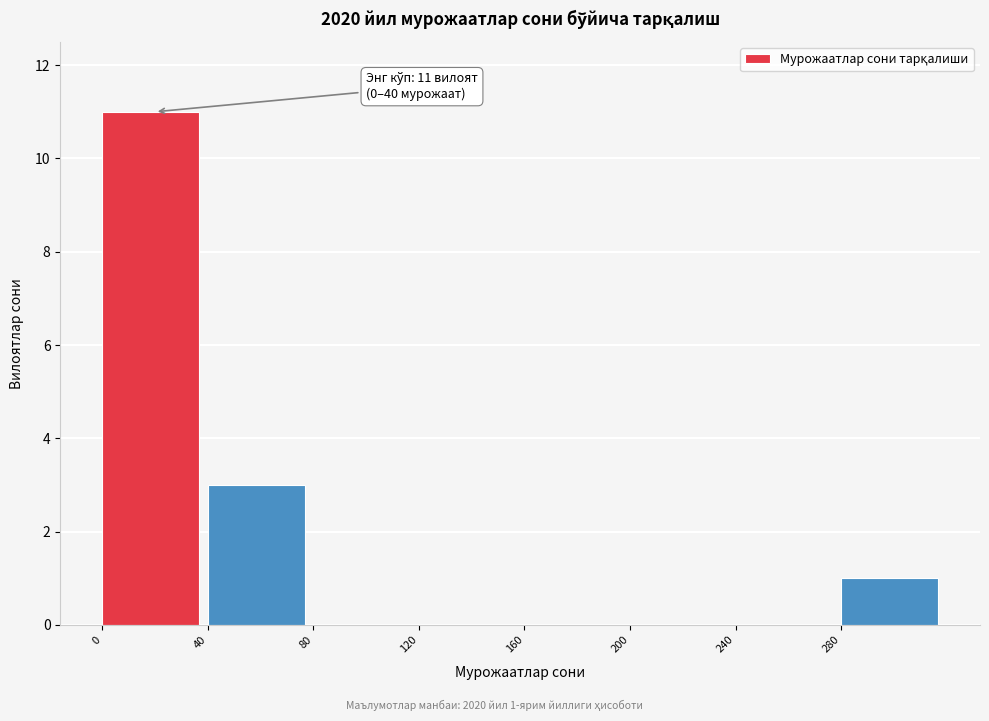

Over which range of the x-axis is the bar tallest?

0 to 40